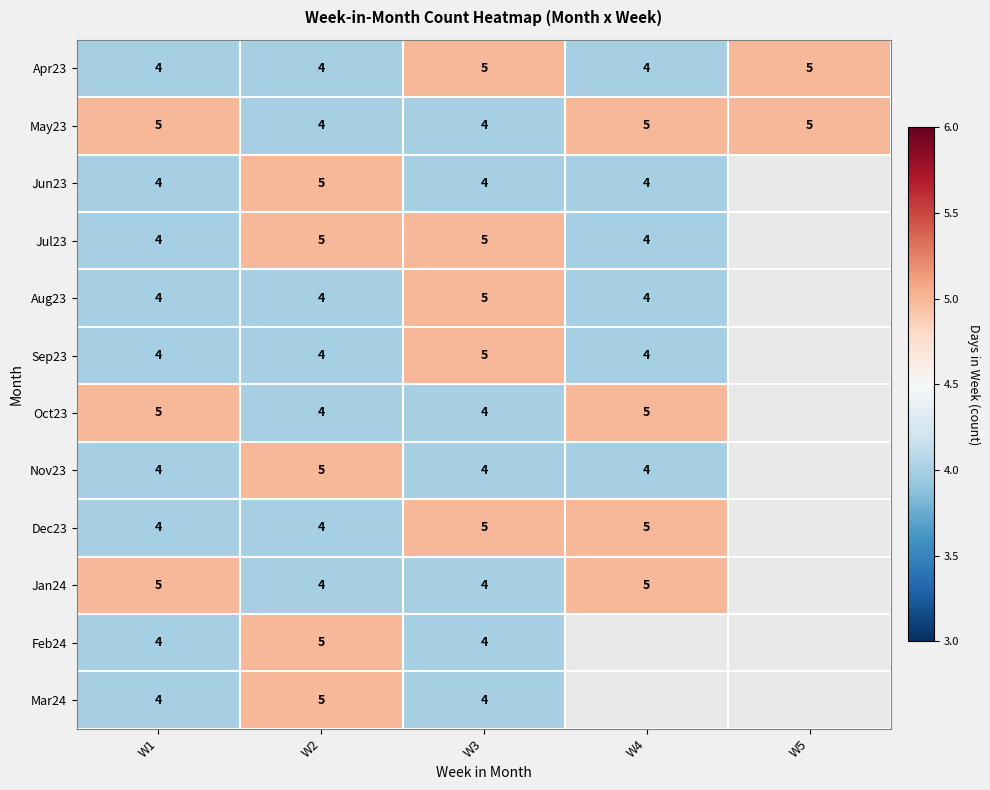

Count the May23 values in the range 4 to 5.

5